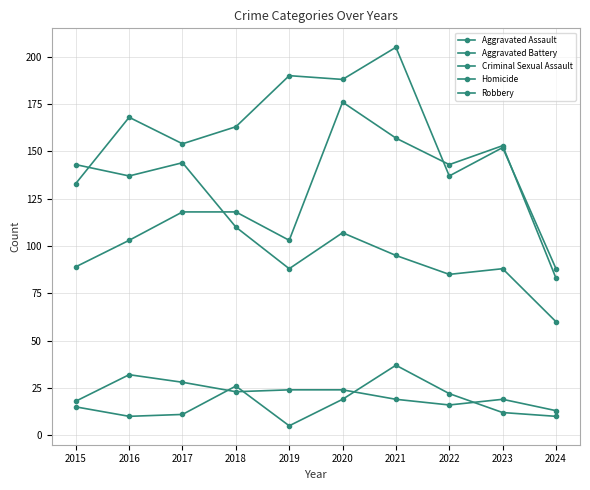

Is this an area chart (filled region under the line)?

No